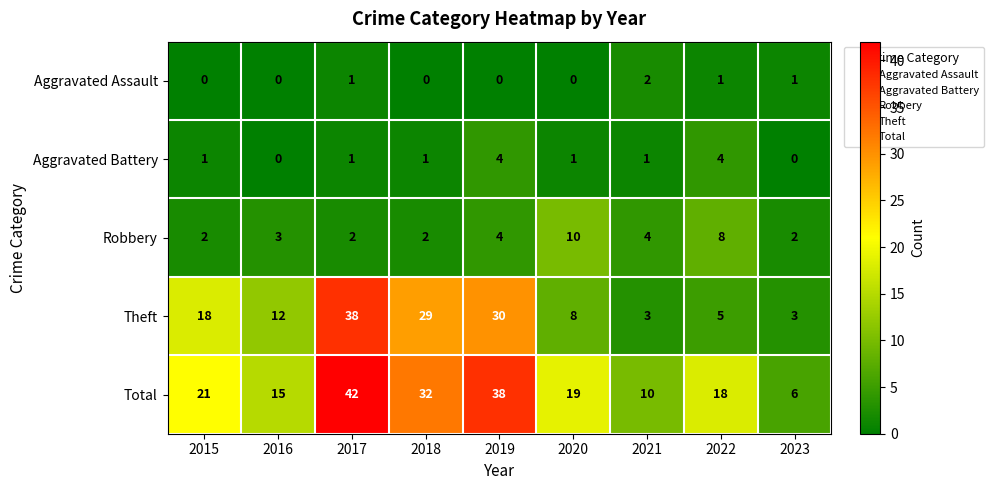

At how many categories does at least one series exceed 27?

3